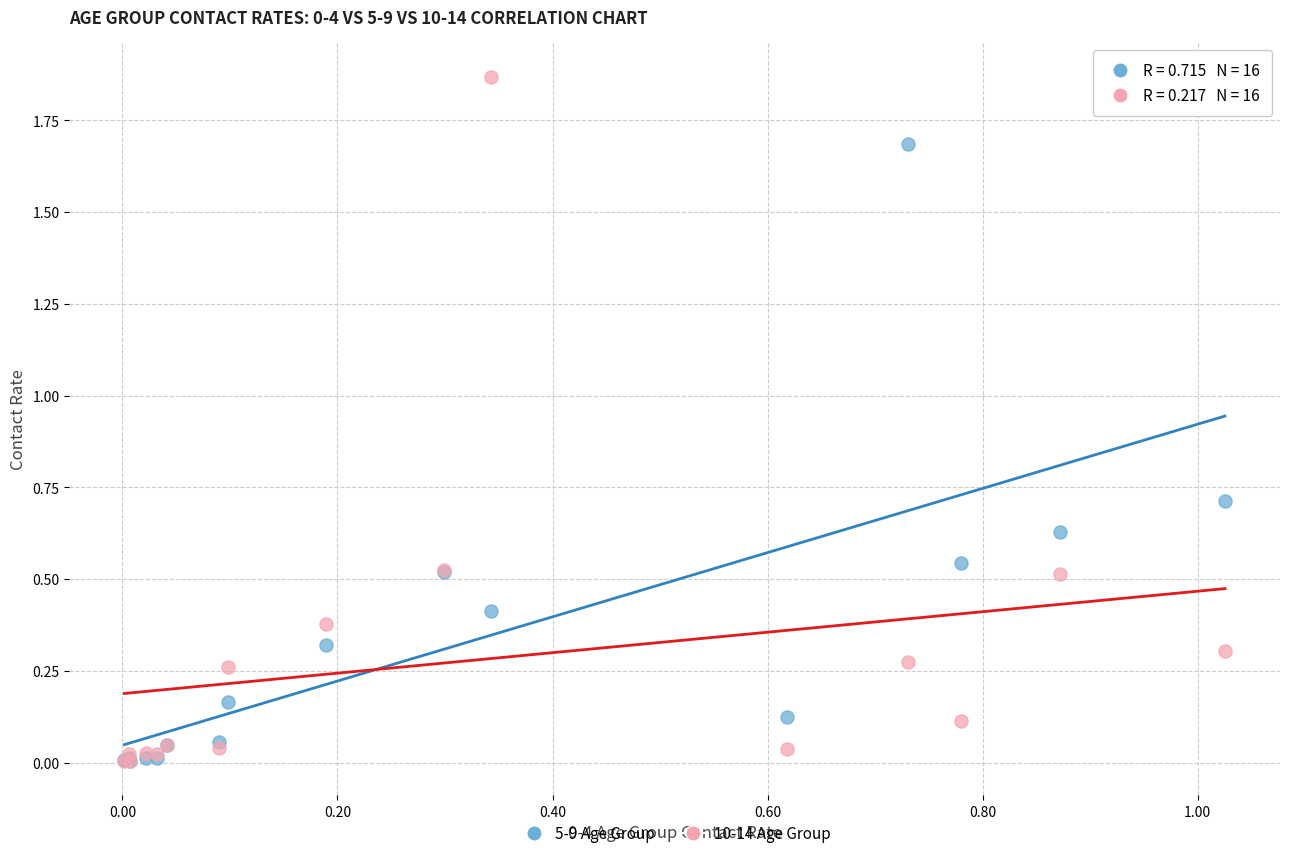

Which series has the largest Y range (max minus min)?

10-14 Age Group